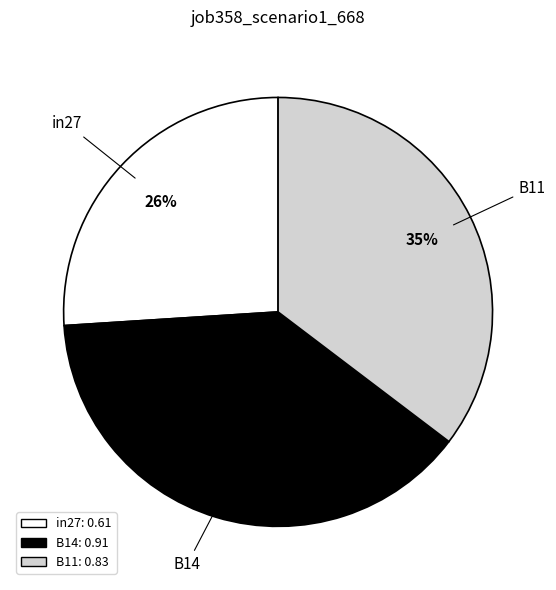

True or false: B14 accounts for 39% of the total.

True